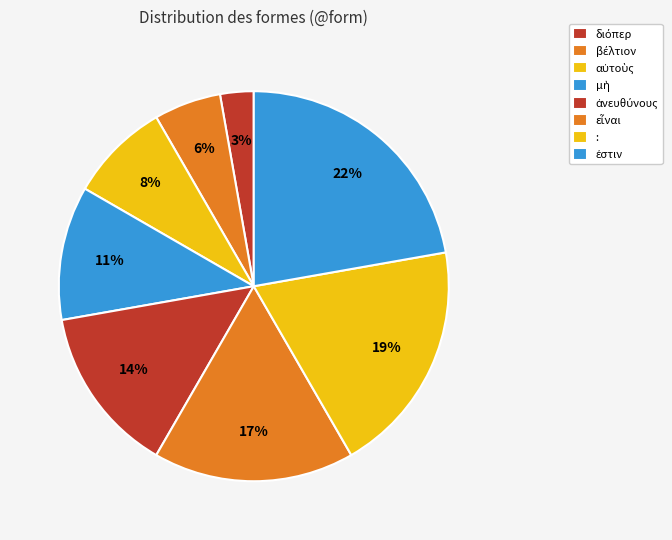

True or false: διόπερ accounts for 10% of the total.

False